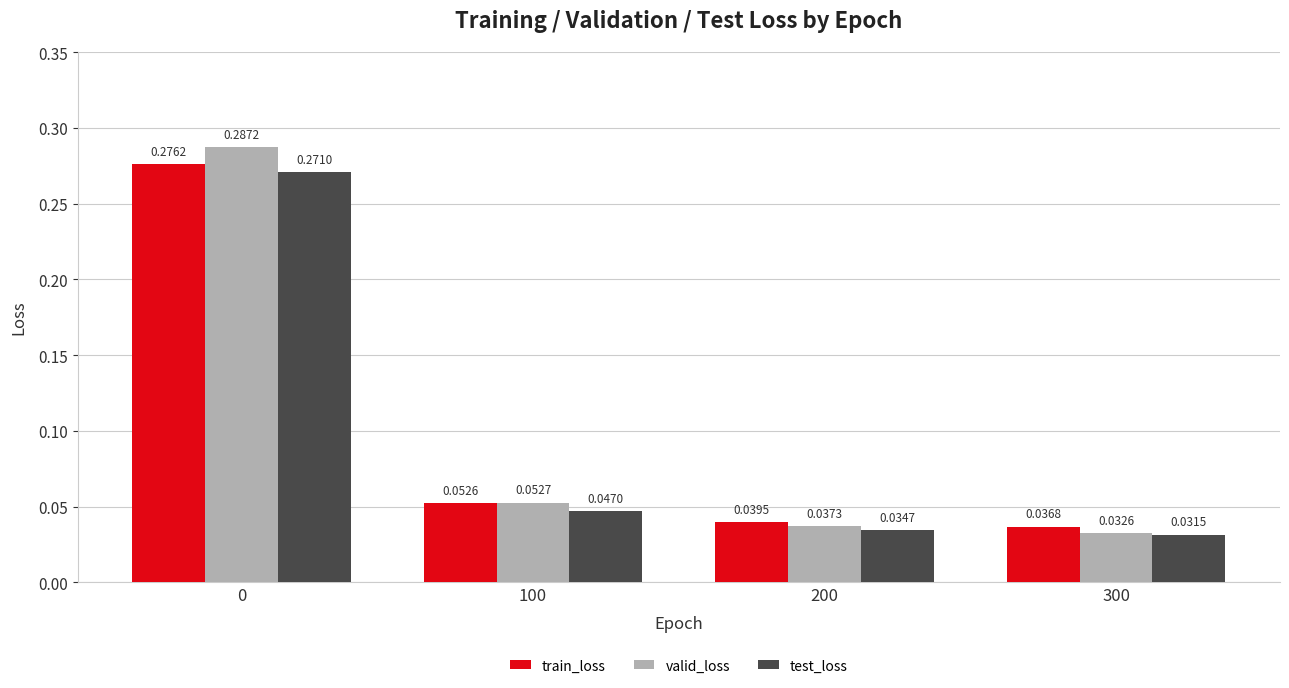

What is the sum of all train_loss values?

0.4